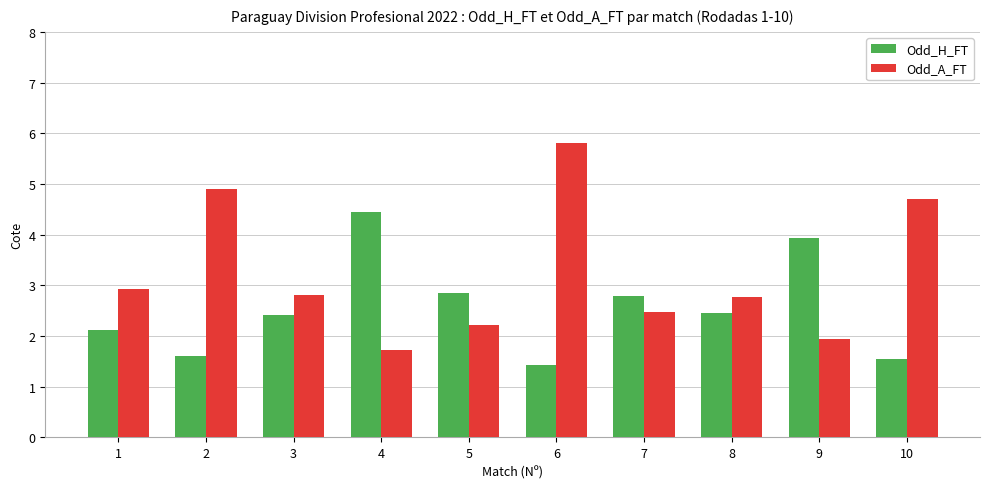

Where is Odd_A_FT nearest to the value 3?

1